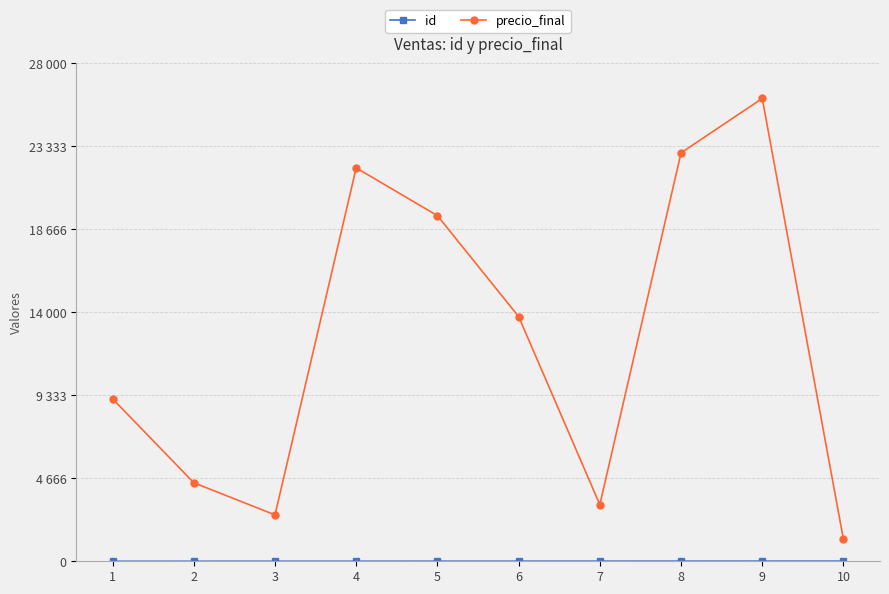

What is the difference between the maximum and minimum values in the precio_final series?

24792.1